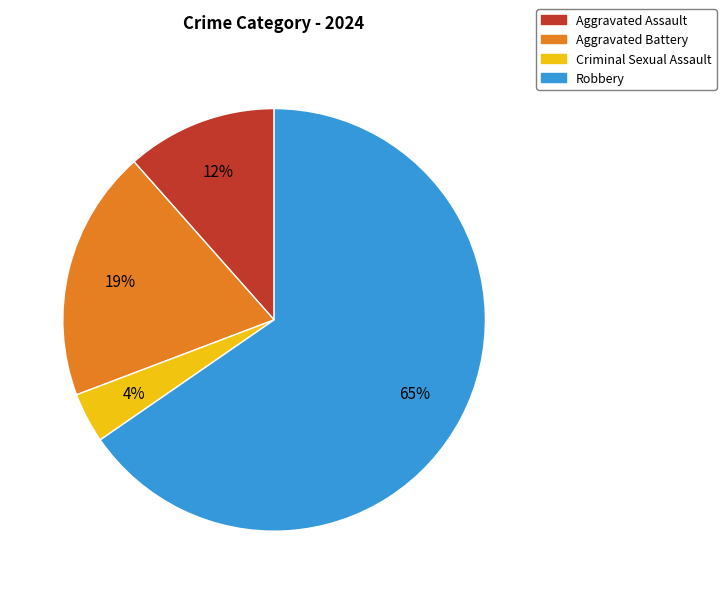

Which slice is the largest?

Robbery